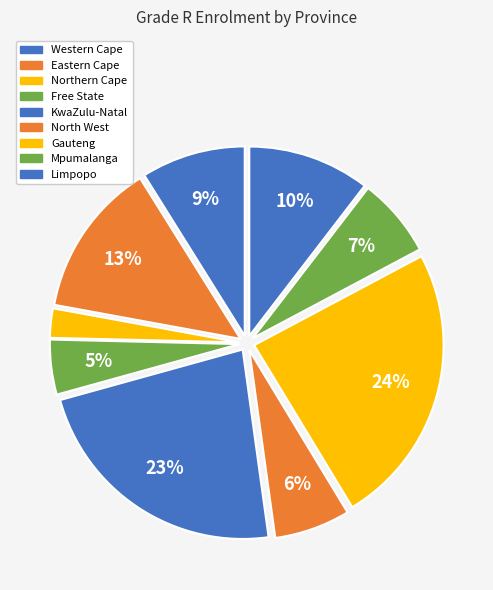

Is there any slice that represents more than half of the pie?

No